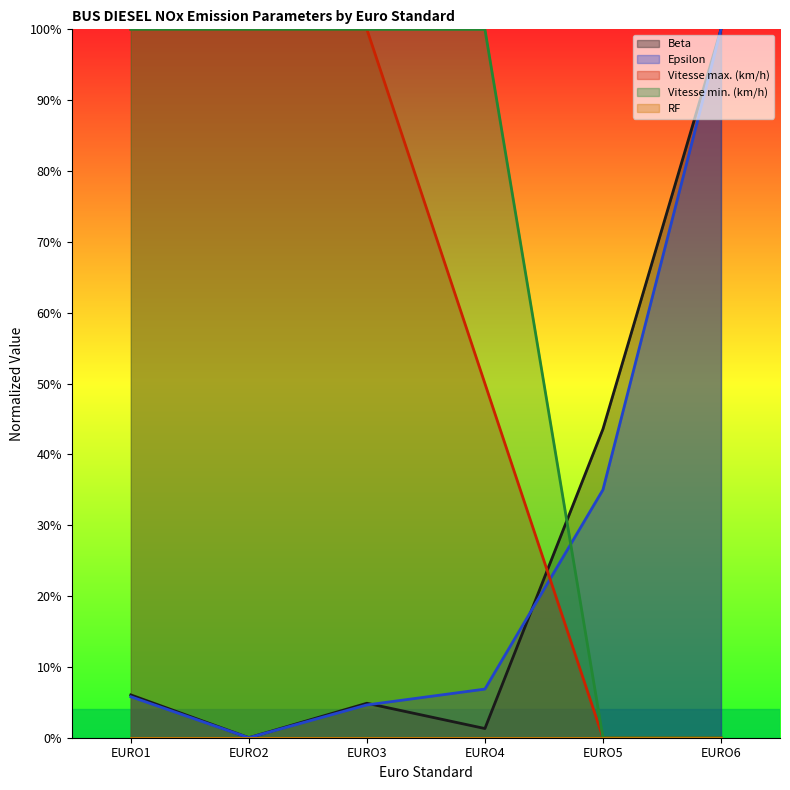

Between which two adjacent categories do Vitesse min. (km/h) and Beta first intersect?

EURO4 and EURO5